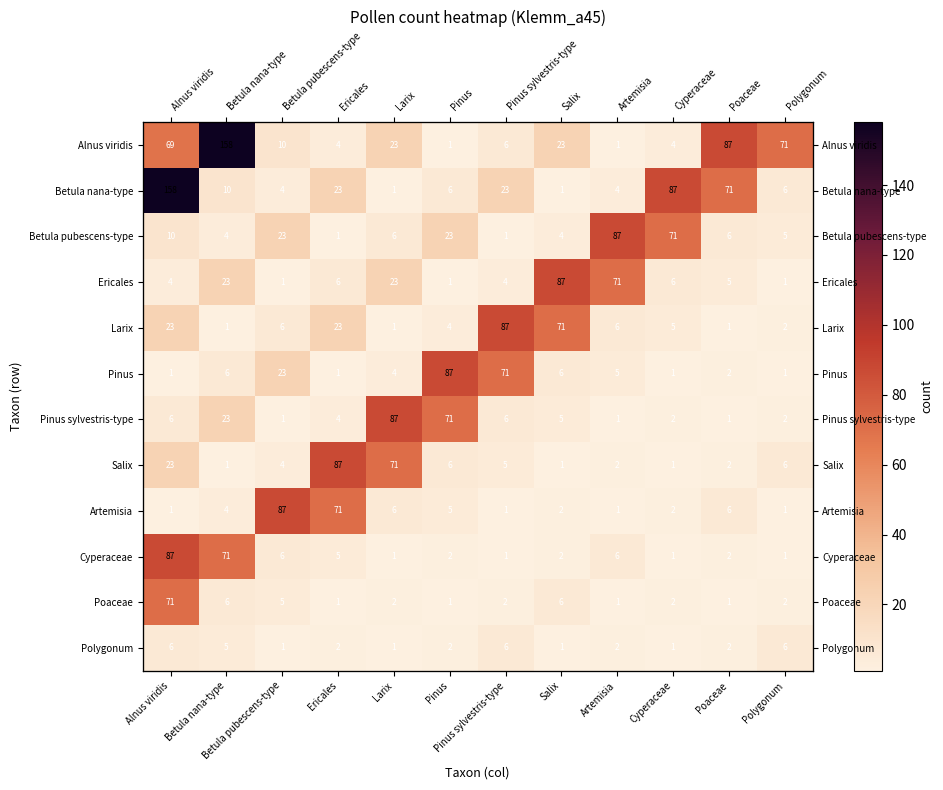

What is the maximum value for Ericales?

87